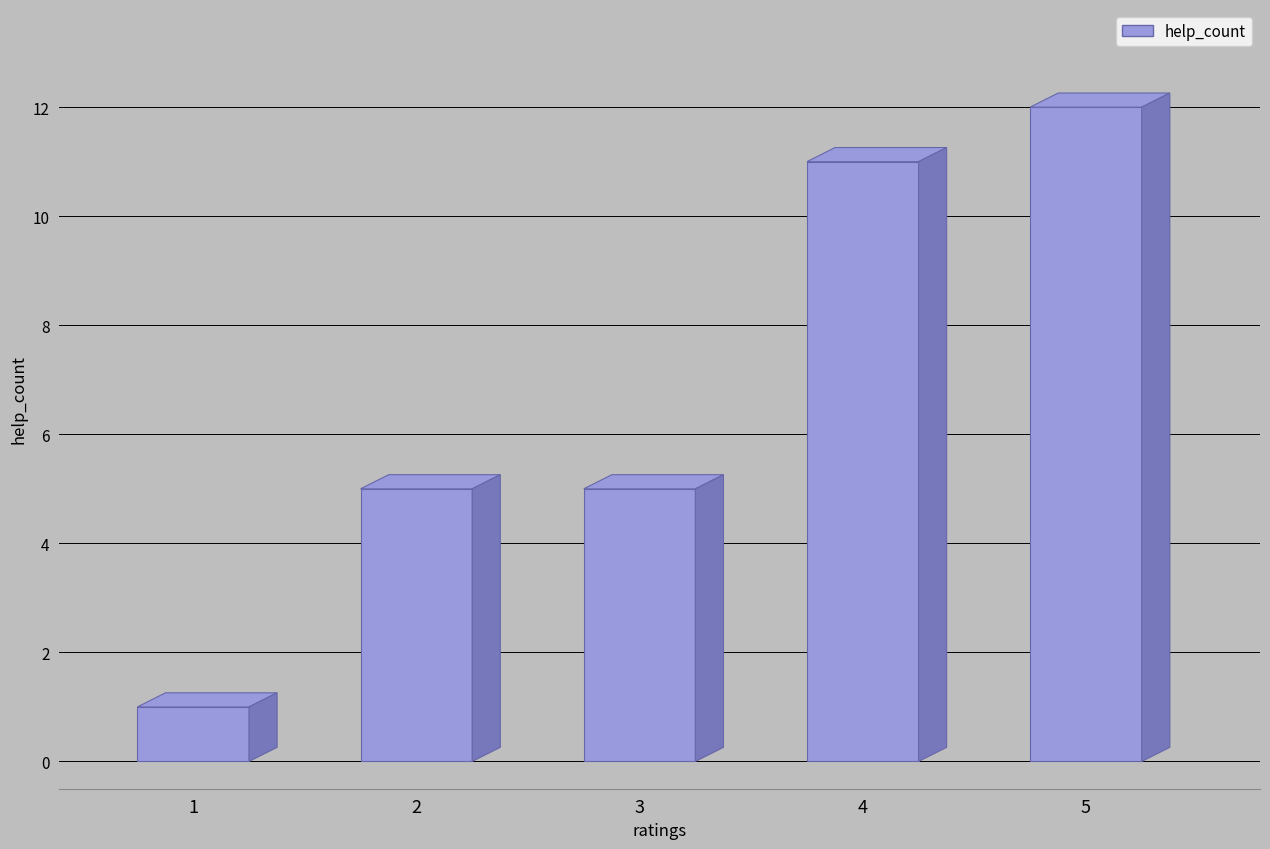

Which has a higher value, 5 or 4?

5